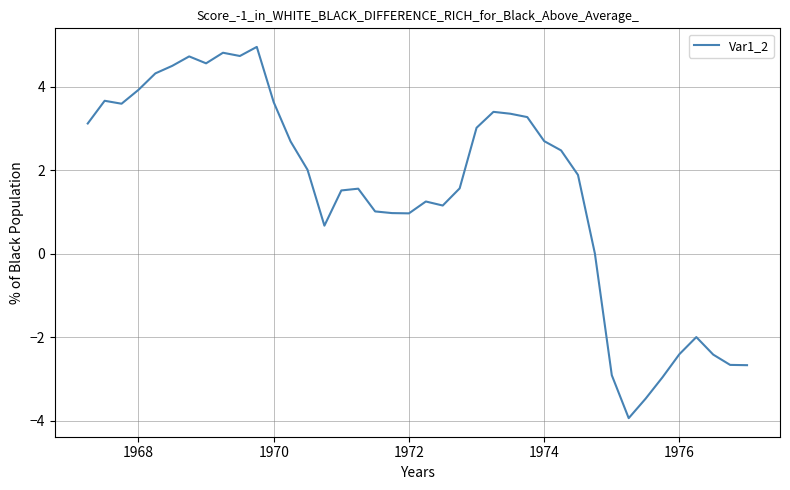

What is the difference between the maximum and minimum values?

8.9